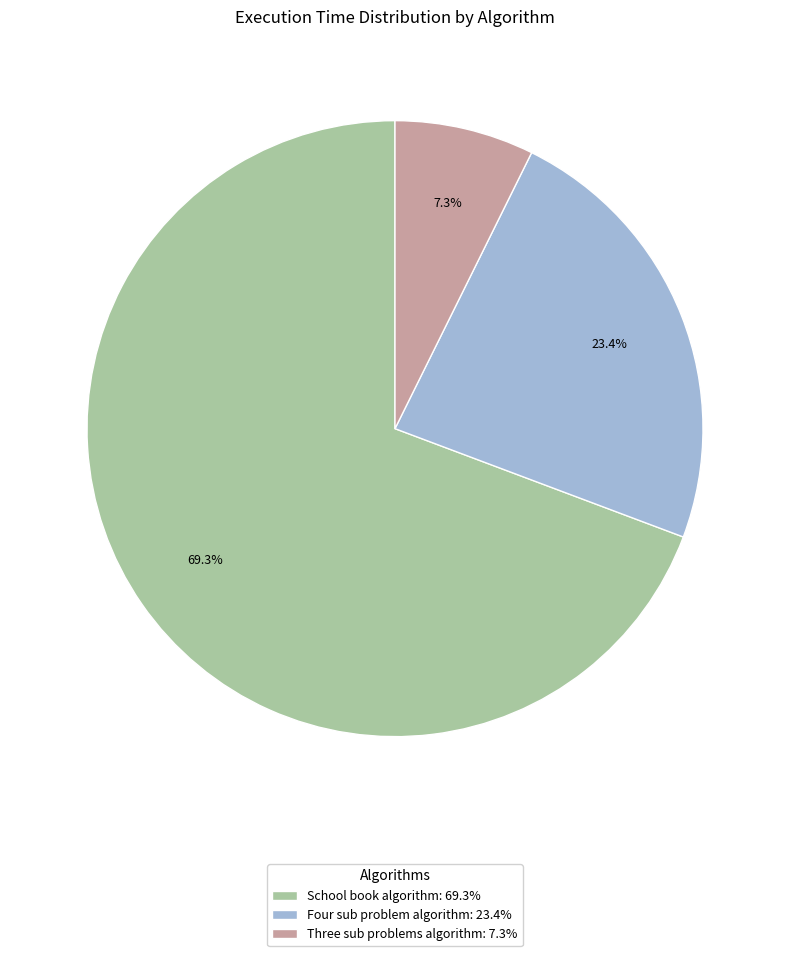

How many slices are in this pie chart?

3